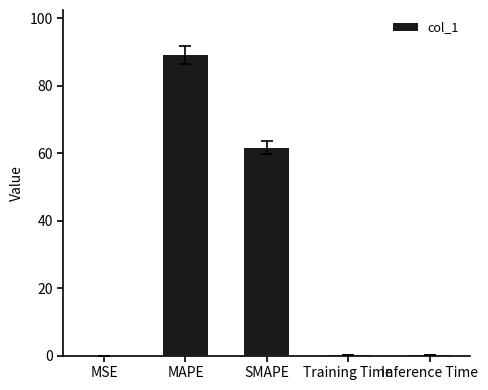

True or false: the data shows 39.3 at MAPE.

False